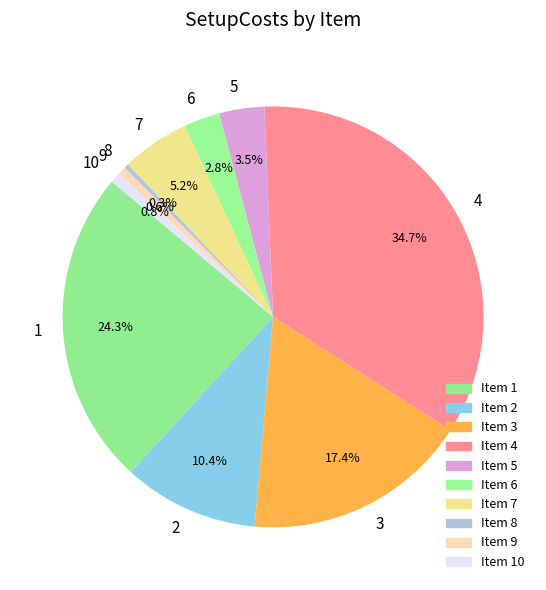

How many segments does this pie chart have?

10